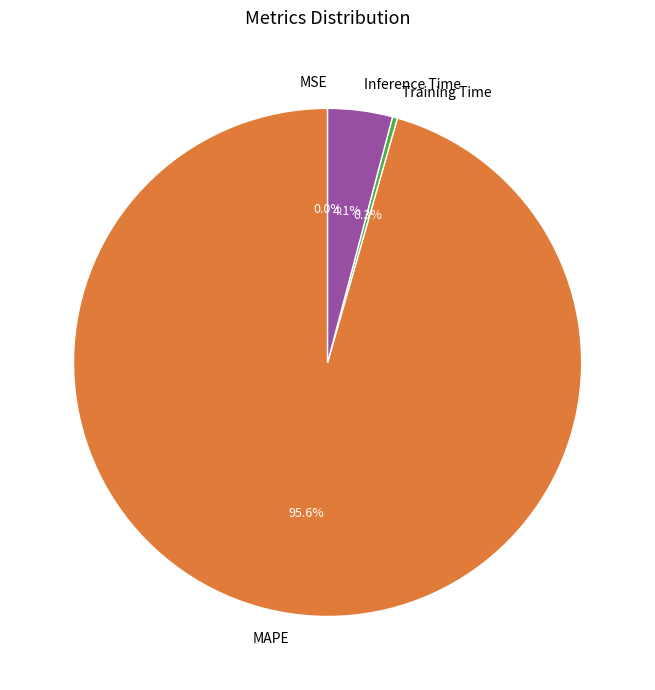

Is there any slice that represents more than half of the pie?

Yes